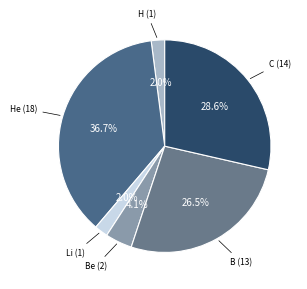

Approximately how many times larger is the value at H (1) compared to He (18)?

0.1